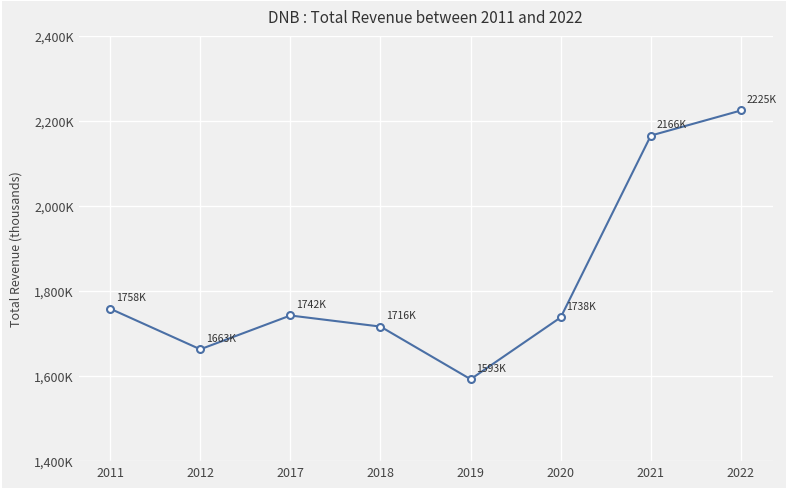

What is the sum of all values?

14601300